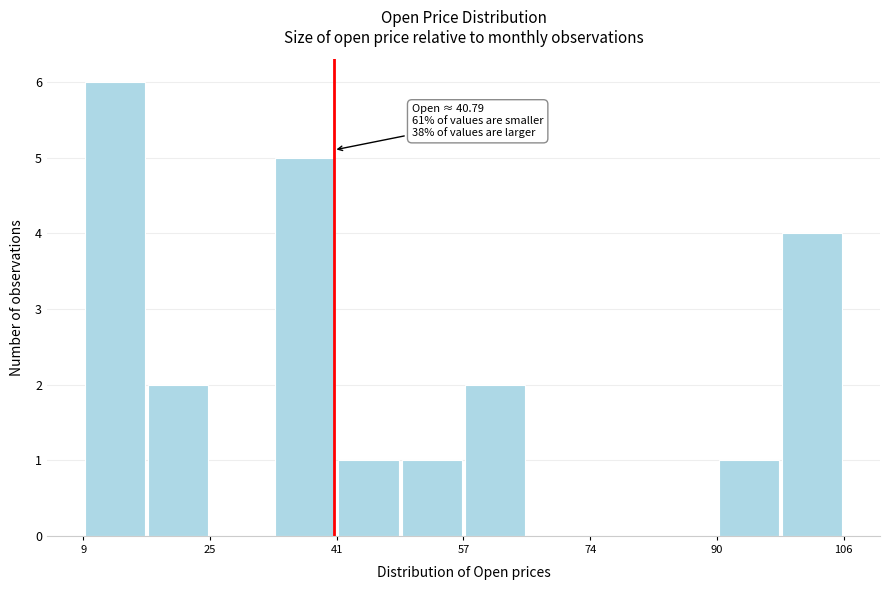

Over which range of the x-axis is the bar tallest?

8 to 16